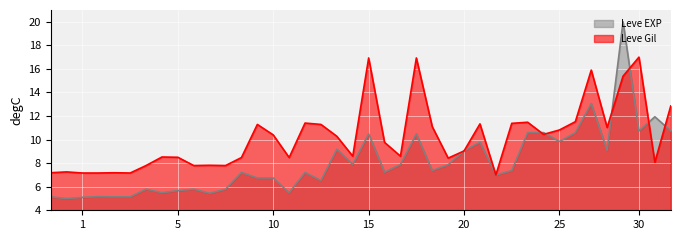

Is it true that Leve EXP equals 5.1 at 1?

True